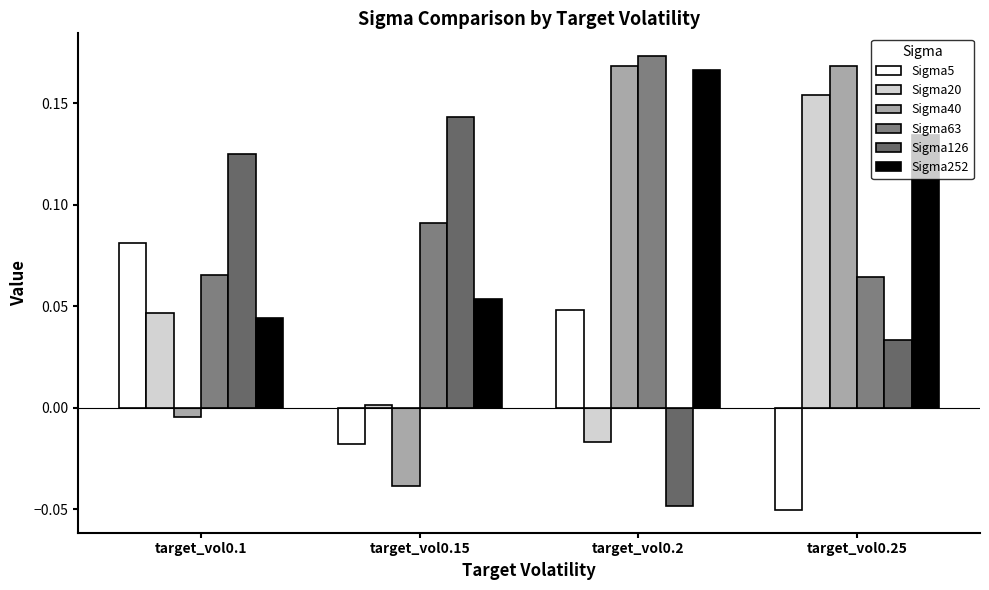

Is the value of Sigma20 at target_vol0.2 greater than the value of Sigma252 at target_vol0.1?

No